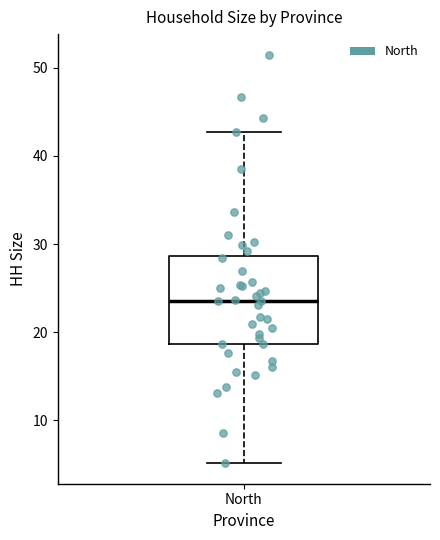

Where does the upper whisker of the box for North end on the y-axis? The values are not printed on the chart, so give them approximately, as read against the axis.

43